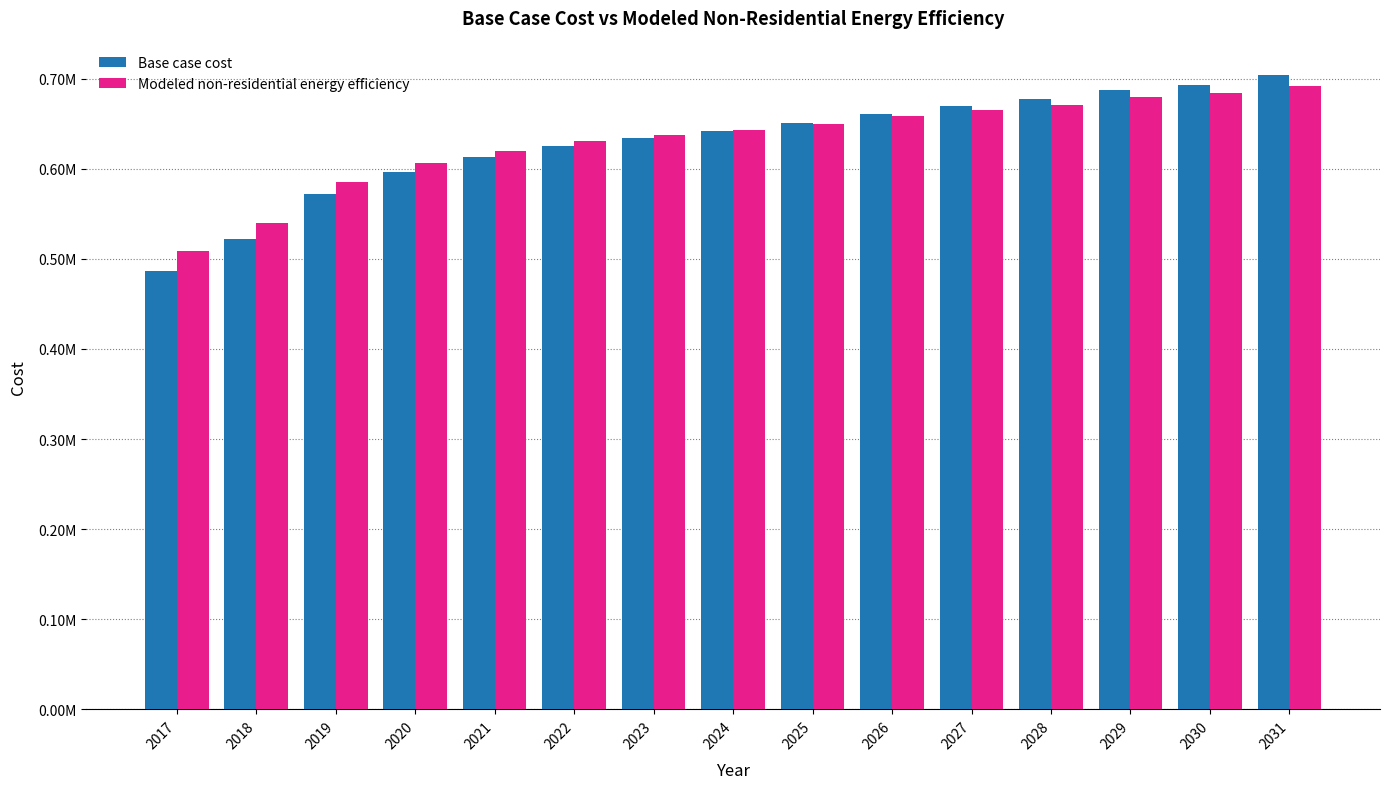

What is the maximum value for Base case cost?

703820.0